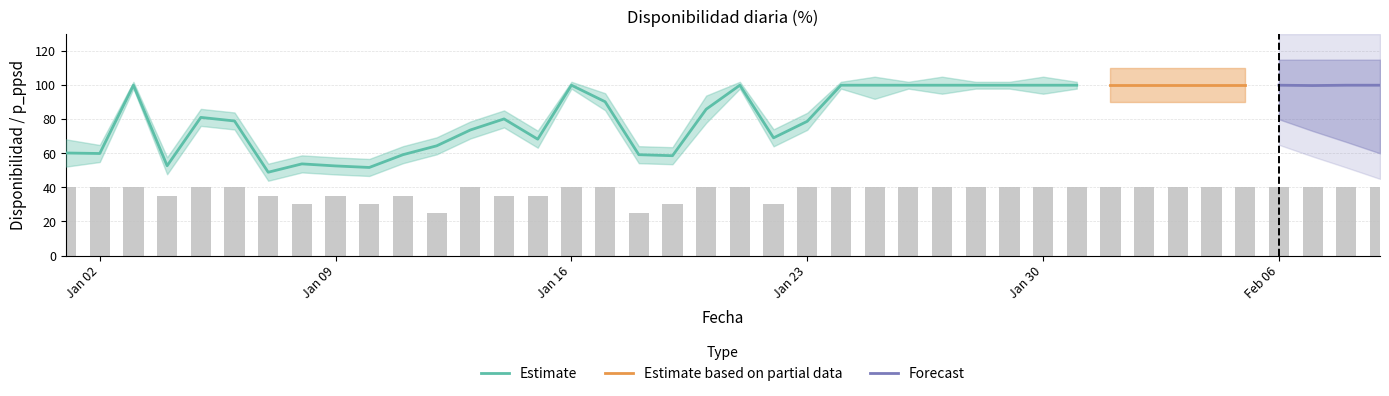

Reading left to right, list all the values displayed in this chart.

disponibilidad: 2023-01-01=60.2	2023-01-02=59.9	2023-01-03=100.0	2023-01-04=52.7	2023-01-05=81.1	2023-01-06=79.0	2023-01-07=48.9	2023-01-08=53.8	2023-01-09=52.6	2023-01-10=51.7	2023-01-11=59.2	2023-01-12=64.4	2023-01-13=73.7	2023-01-14=80.2	2023-01-15=68.3	2023-01-16=100.0	2023-01-17=90.3	2023-01-18=59.2	2023-01-19=58.6	2023-01-20=85.9	2023-01-21=100.0	2023-01-22=69.1	2023-01-23=78.8	2023-01-24=100.0	2023-01-25=100.0	2023-01-26=100.0	2023-01-27=100.0	2023-01-28=100.0	2023-01-29=100.0	2023-01-30=100.0	2023-01-31=100.0	2023-02-01=100.0	2023-02-02=100.0	2023-02-03=100.0	2023-02-04=100.0	2023-02-05=100.0	2023-02-06=100.0	2023-02-07=99.8	2023-02-08=100.0	2023-02-09=100.0
p_ppsd: 2023-01-01=40.0	2023-01-02=40.0	2023-01-03=40.0	2023-01-04=35.0	2023-01-05=40.0	2023-01-06=40.0	2023-01-07=35.0	2023-01-08=30.0	2023-01-09=35.0	2023-01-10=30.0	2023-01-11=35.0	2023-01-12=25.0	2023-01-13=40.0	2023-01-14=35.0	2023-01-15=35.0	2023-01-16=40.0	2023-01-17=40.0	2023-01-18=25.0	2023-01-19=30.0	2023-01-20=40.0	2023-01-21=40.0	2023-01-22=30.0	2023-01-23=40.0	2023-01-24=40.0	2023-01-25=40.0	2023-01-26=40.0	2023-01-27=40.0	2023-01-28=40.0	2023-01-29=40.0	2023-01-30=40.0	2023-01-31=40.0	2023-02-01=40.0	2023-02-02=40.0	2023-02-03=40.0	2023-02-04=40.0	2023-02-05=40.0	2023-02-06=40.0	2023-02-07=40.0	2023-02-08=40.0	2023-02-09=40.0
num_gaps: 2023-01-01=2.0	2023-01-02=1.0	2023-01-03=0.0	2023-01-04=1.0	2023-01-05=1.0	2023-01-06=1.0	2023-01-07=1.0	2023-01-08=1.0	2023-01-09=1.0	2023-01-10=1.0	2023-01-11=1.0	2023-01-12=1.0	2023-01-13=1.0	2023-01-14=1.0	2023-01-15=1.0	2023-01-16=0.0	2023-01-17=1.0	2023-01-18=1.0	2023-01-19=1.0	2023-01-20=2.0	2023-01-21=0.0	2023-01-22=1.0	2023-01-23=1.0	2023-01-24=0.0	2023-01-25=2.0	2023-01-26=0.0	2023-01-27=1.0	2023-01-28=0.0	2023-01-29=0.0	2023-01-30=1.0	2023-01-31=0.0	2023-02-01=0.0	2023-02-02=0.0	2023-02-03=0.0	2023-02-04=0.0	2023-02-05=0.0	2023-02-06=0.0	2023-02-07=4.0	2023-02-08=0.0	2023-02-09=0.0